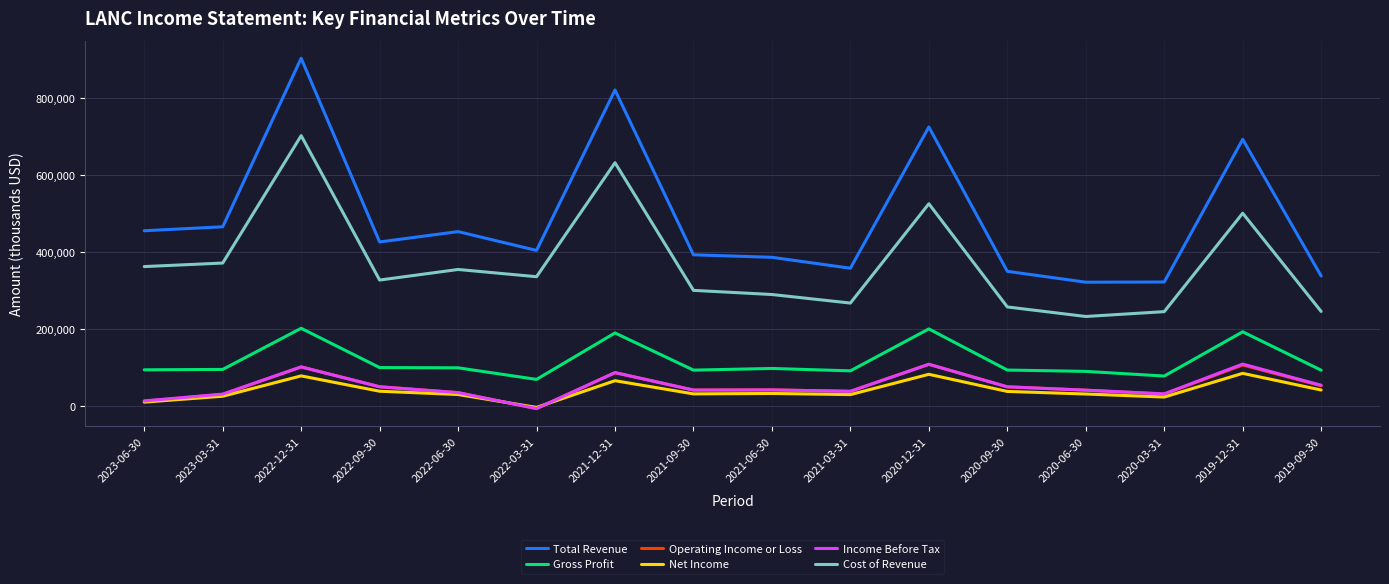

What is the difference between the highest and lowest values at 2020-03-31?

299000